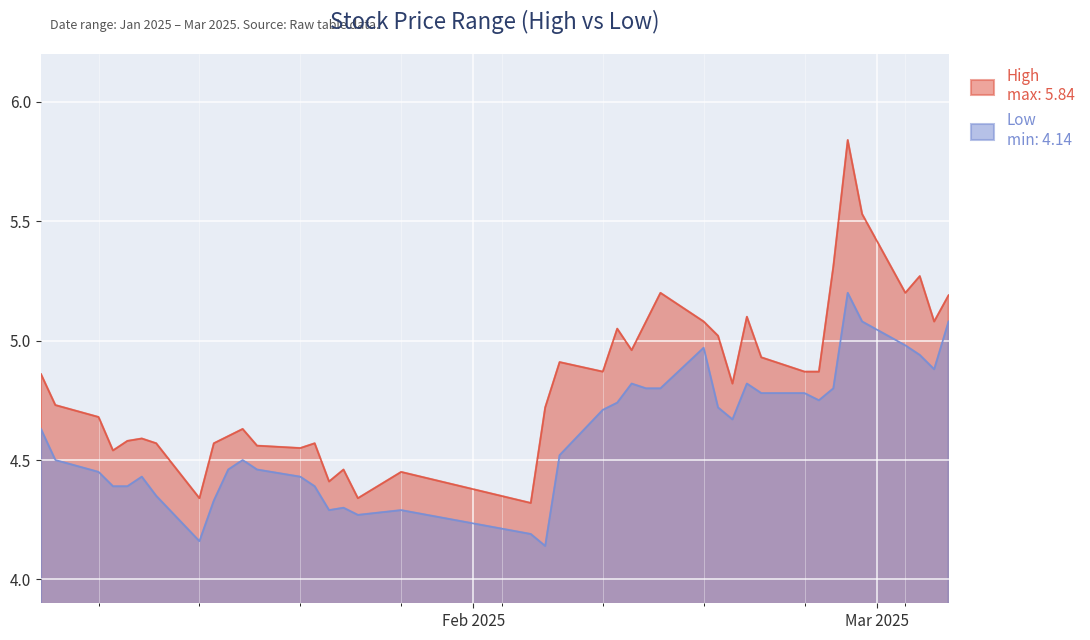

How many lines are shown in the chart?

2